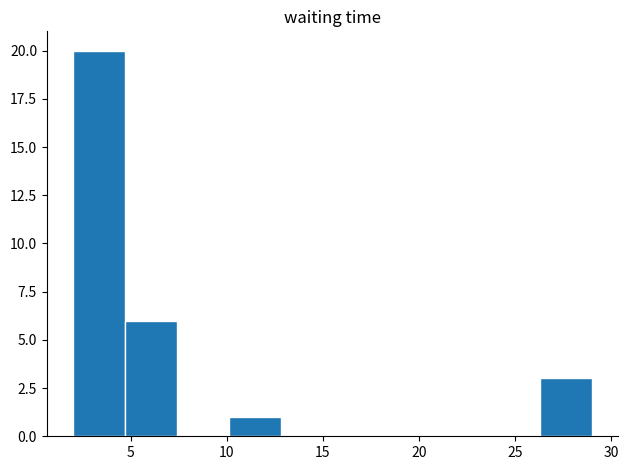

Over which range of the x-axis is the bar tallest?

2.0 to 4.7